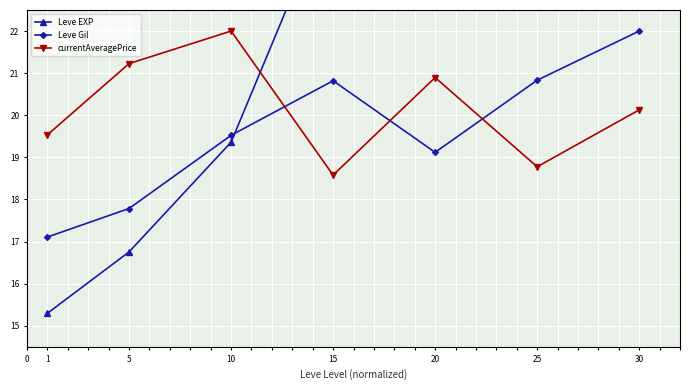

At how many categories does at least one series exceed 23?

4